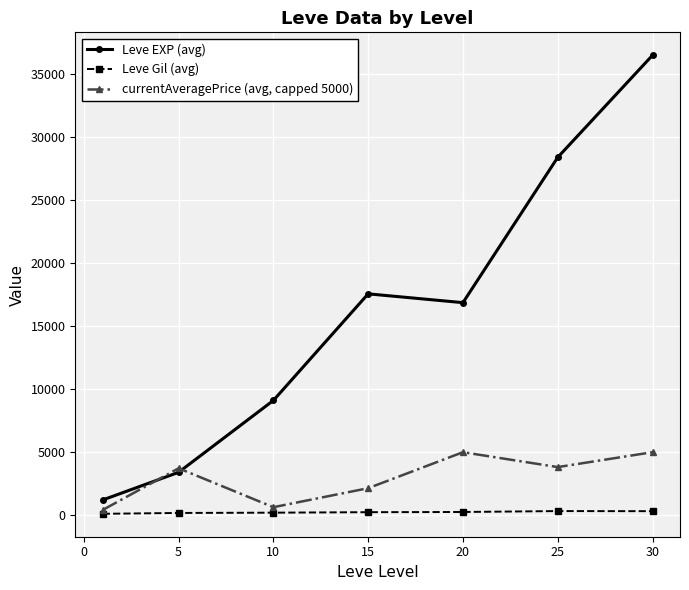

What is the smallest value displayed?

113.3